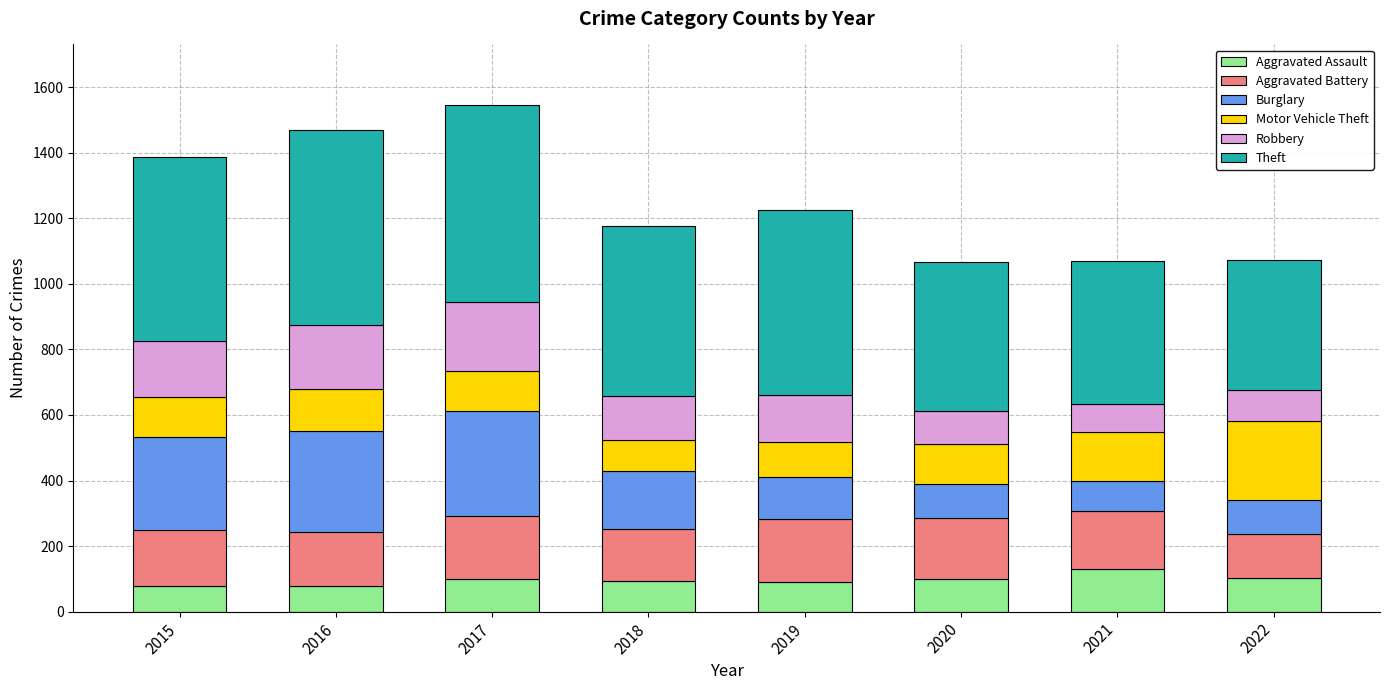

Does the chart contain stacked bars?

Yes